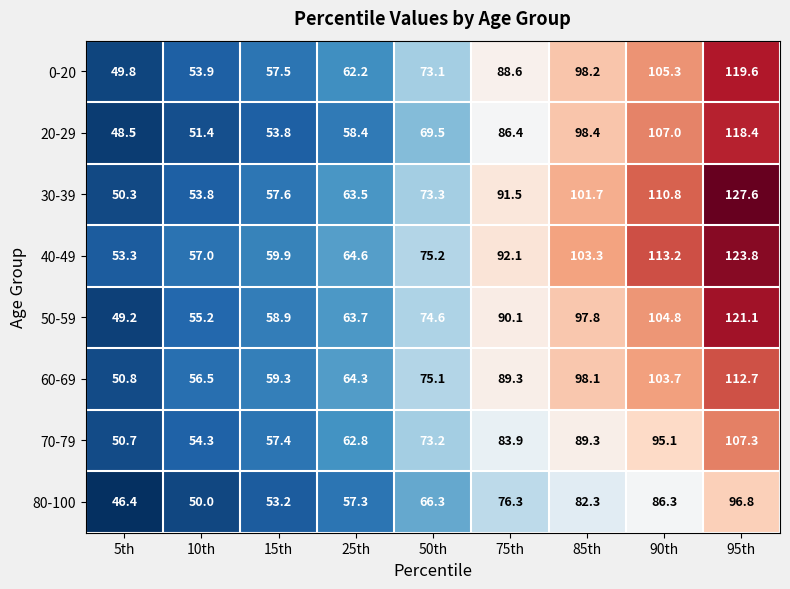

How many series are shown in this chart?

8